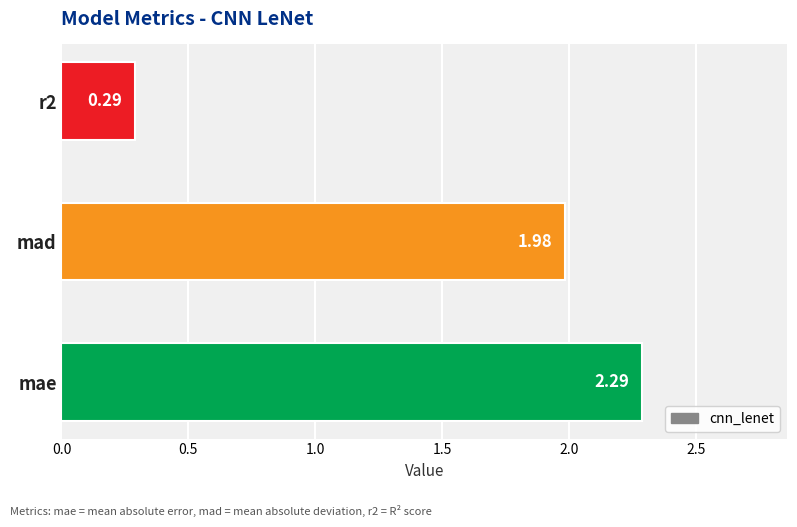

What is the sum of the values at mae and mad?

4.3